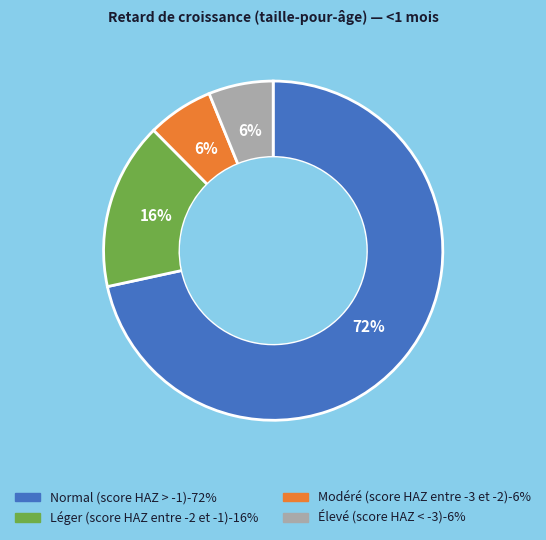

Between Élevé (score HAZ < -3) and Normal (score HAZ > -1), which is larger?

Normal (score HAZ > -1)